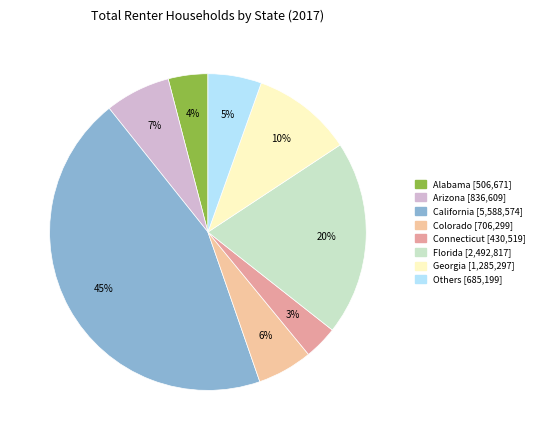

Is there a majority slice in this chart?

No